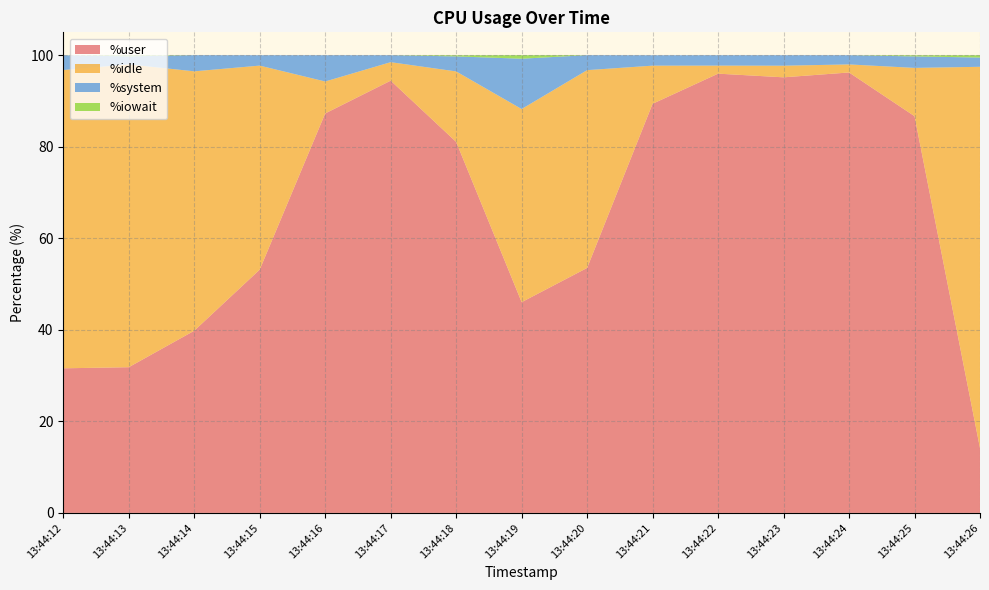

Reading right to left, transcribe all the data shown in this chart.

%user: 13:44:26=14.1	13:44:25=86.7	13:44:24=96.2	13:44:23=95.2	13:44:22=96.0	13:44:21=89.4	13:44:20=53.5	13:44:19=46.0	13:44:18=81.1	13:44:17=94.4	13:44:16=87.3	13:44:15=53.1	13:44:14=39.8	13:44:13=31.8	13:44:12=31.6
%idle: 13:44:26=83.3	13:44:25=10.6	13:44:24=1.8	13:44:23=2.5	13:44:22=1.8	13:44:21=8.3	13:44:20=43.2	13:44:19=42.2	13:44:18=15.4	13:44:17=4.0	13:44:16=7.0	13:44:15=44.6	13:44:14=56.7	13:44:13=66.2	13:44:12=65.2
%system: 13:44:26=2.0	13:44:25=2.5	13:44:24=2.0	13:44:23=2.3	13:44:22=2.3	13:44:21=2.3	13:44:20=3.3	13:44:19=11.0	13:44:18=3.3	13:44:17=1.5	13:44:16=5.7	13:44:15=2.3	13:44:14=3.5	13:44:13=1.8	13:44:12=3.2
%iowait: 13:44:26=0.5	13:44:25=0.2	13:44:24=0.0	13:44:23=0.0	13:44:22=0.0	13:44:21=0.0	13:44:20=0.0	13:44:19=0.8	13:44:18=0.2	13:44:17=0.0	13:44:16=0.0	13:44:15=0.0	13:44:14=0.0	13:44:13=0.2	13:44:12=0.0